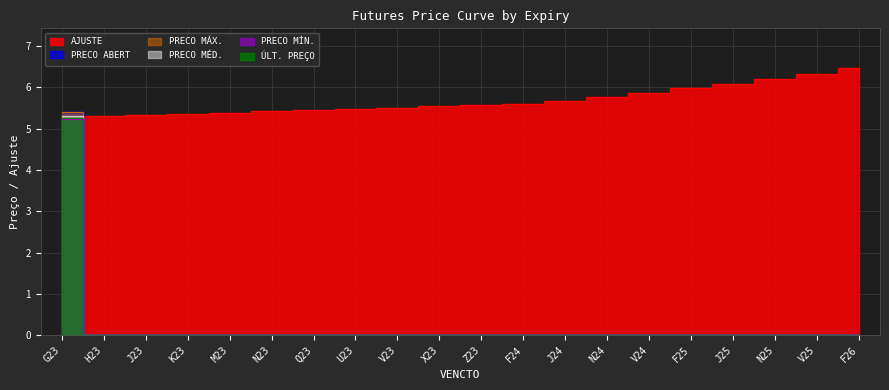

Which series has the largest range (max minus min)?

PRECO_MAX